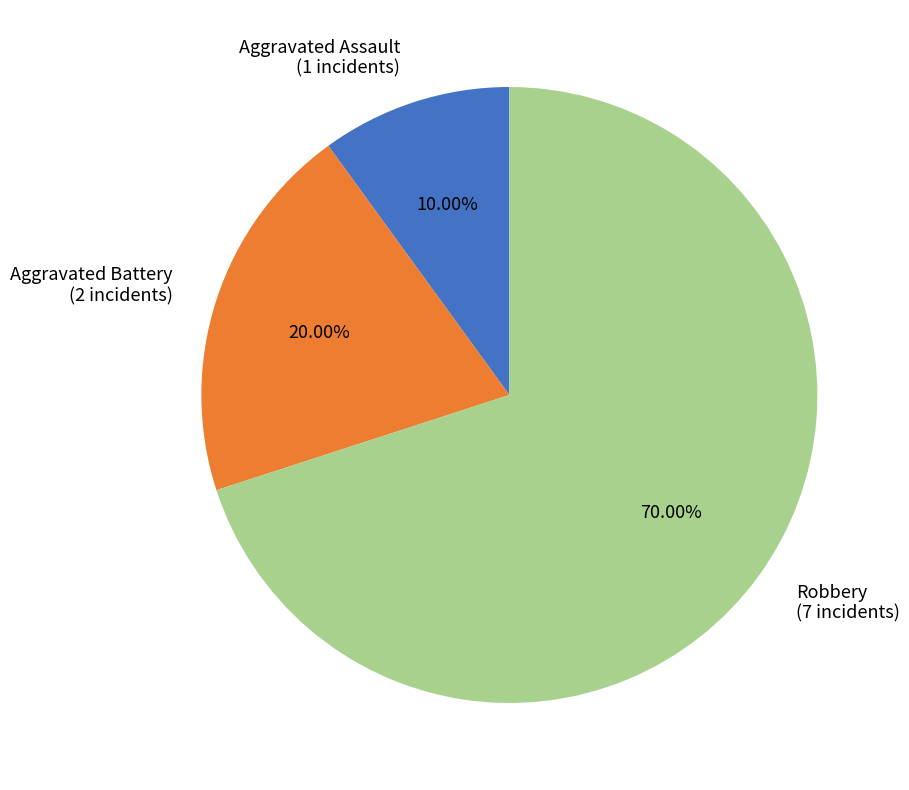

Do Robbery and Aggravated Assault together represent more than half of the pie?

Yes